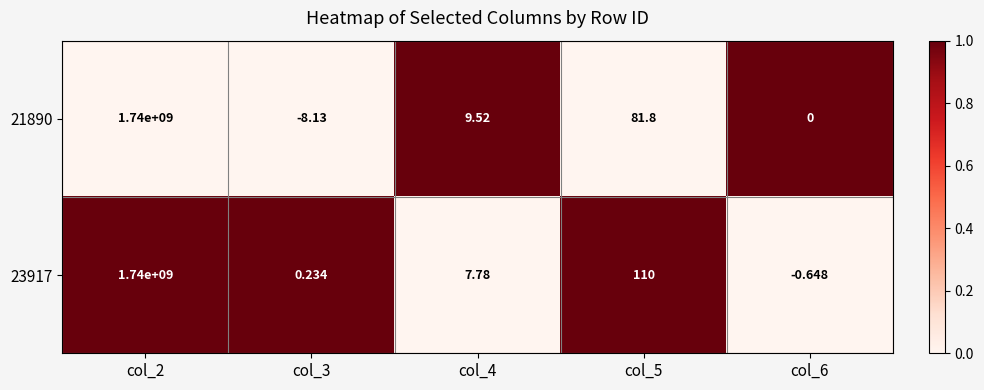

Is the value of 23917 at col_5 greater than the value of 21890 at col_6?

Yes